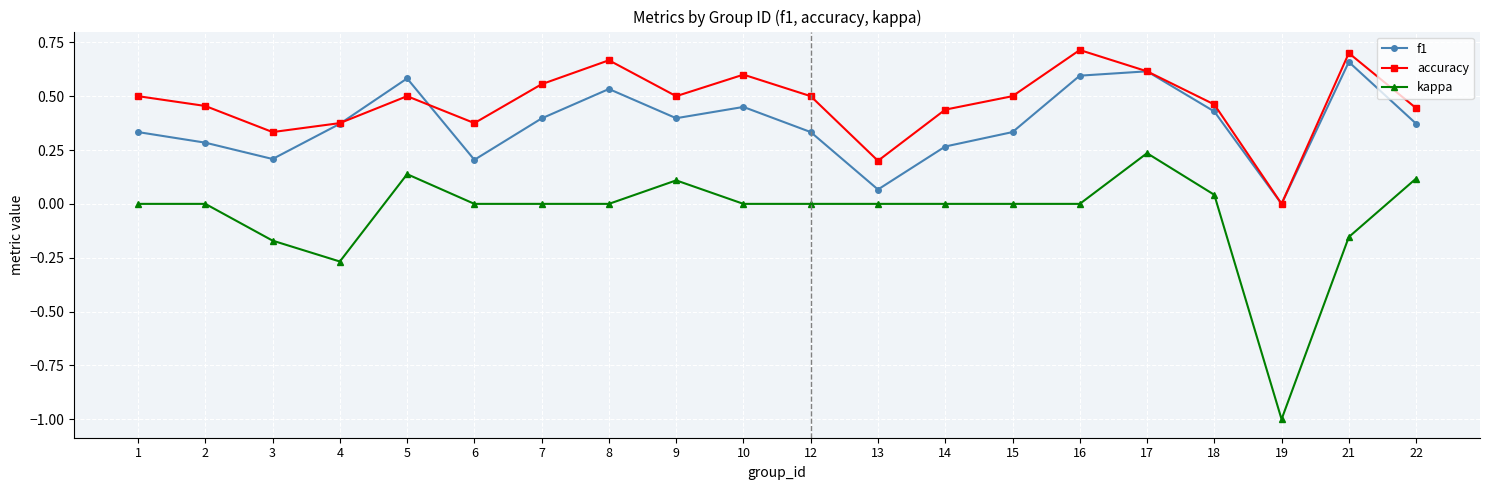

How many accuracy values are between 0 and 1?

20